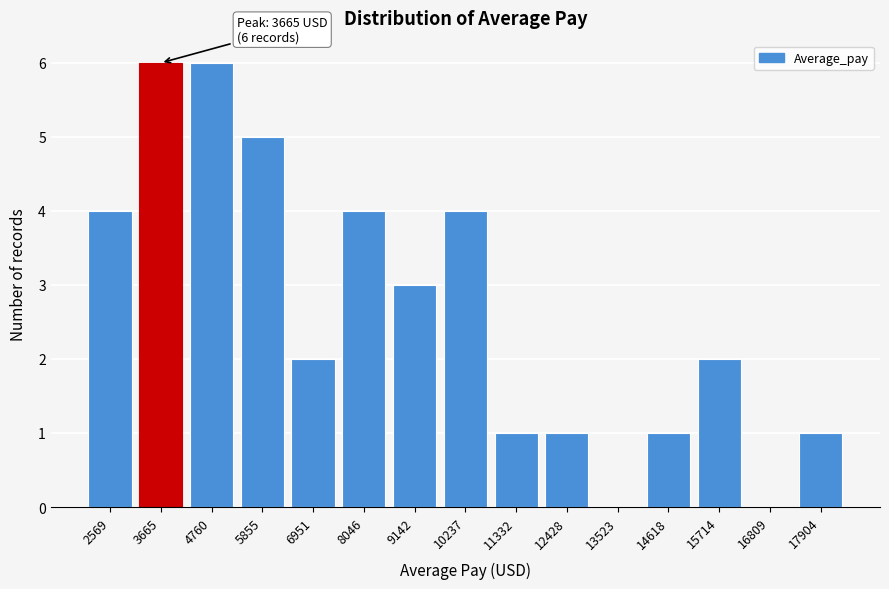

Reading right to left, transcribe all the data shown in this chart.

17904=1	16809=0	15714=2	14618=1	13523=0	12428=1	11332=1	10237=4	9142=3	8046=4	6951=2	5855=5	4760=6	3665=6	2569=4